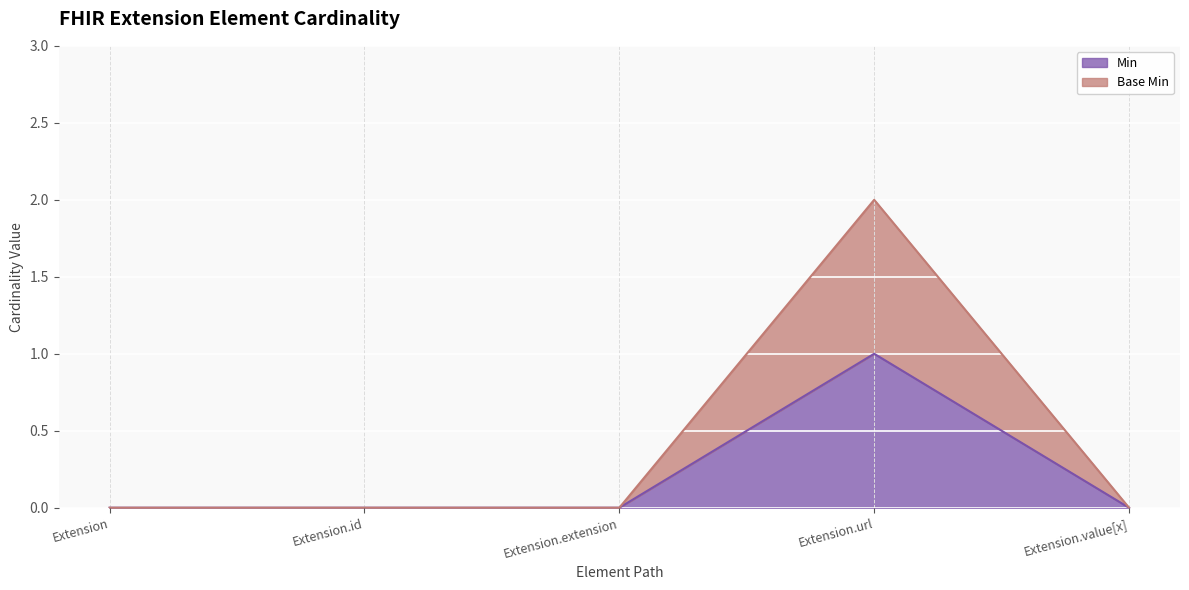

What is the label of the 1st point from the left?

Extension